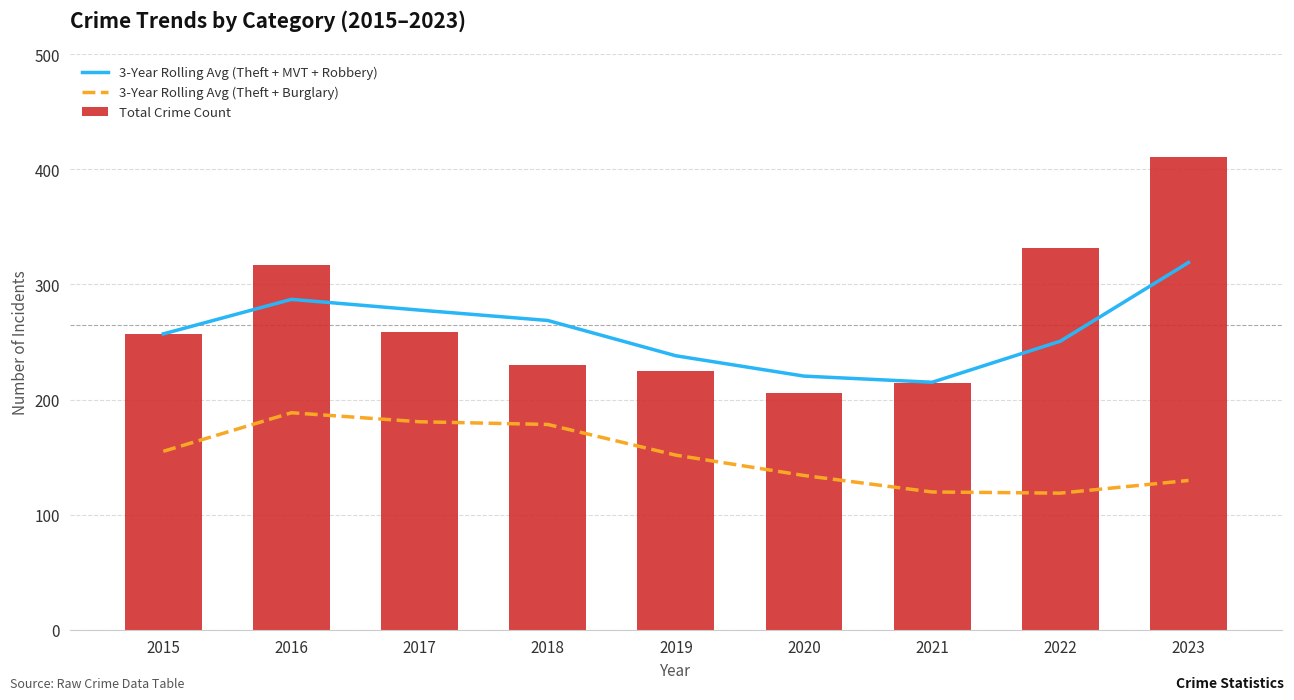

What are all the series names shown in the legend?

3-Year Rolling Avg (Theft + MVT + Robbery), 3-Year Rolling Avg (Theft + Burglary), Total Crime Count